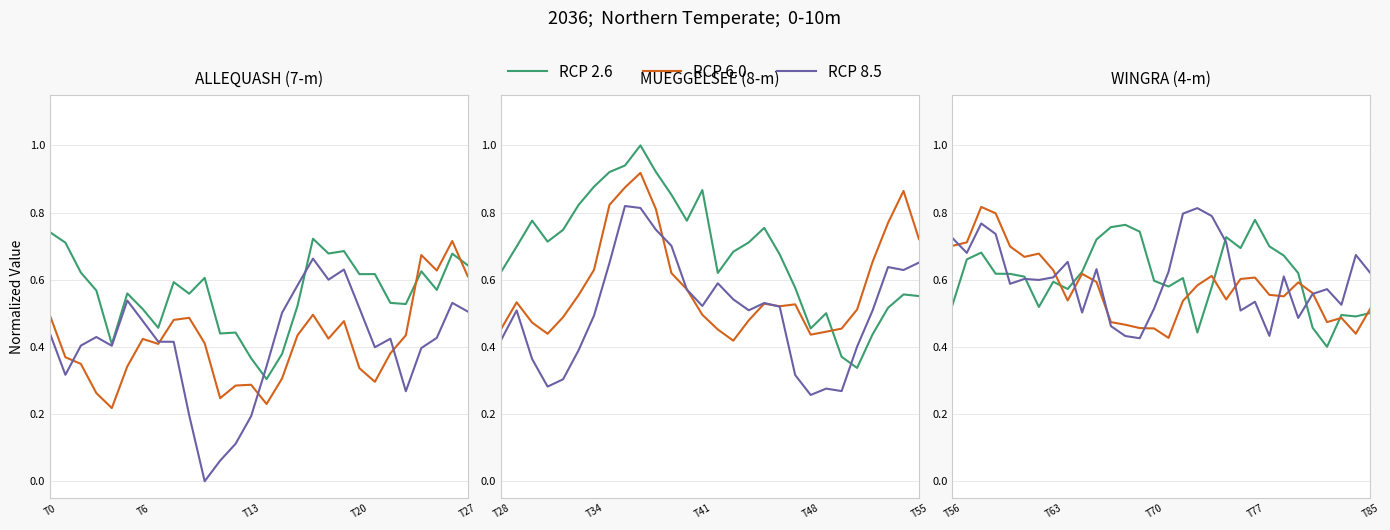

Count the number of data series in this chart.

3